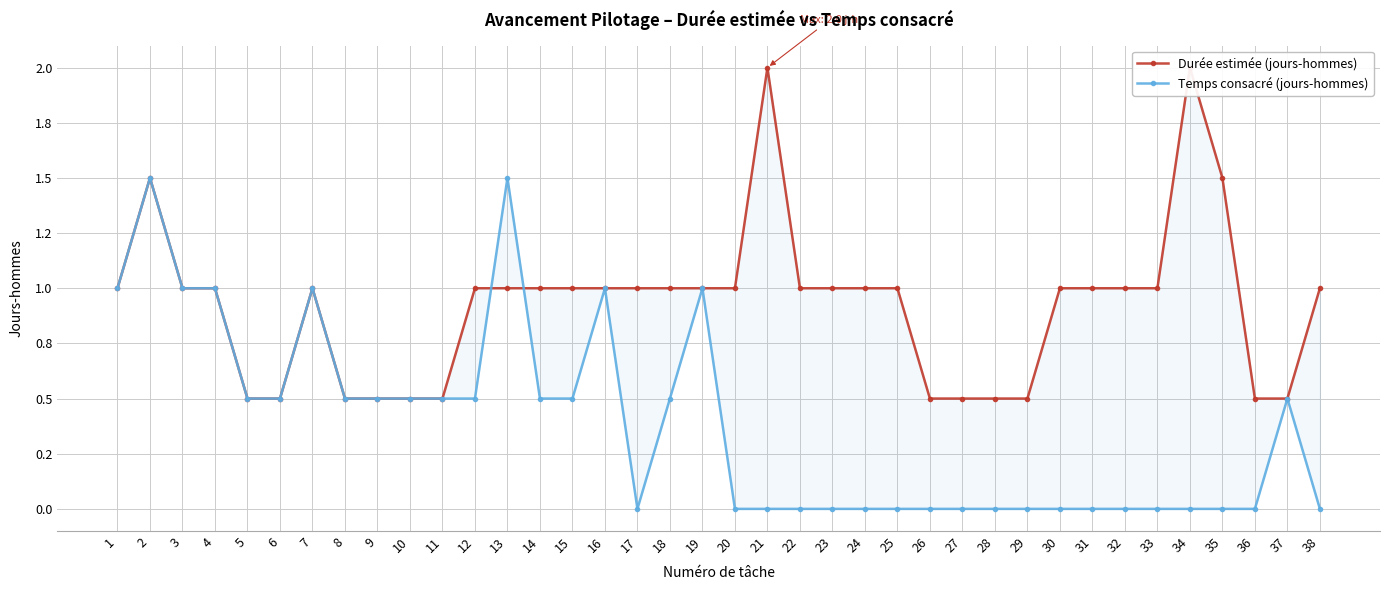

Reading left to right, transcribe all the data shown in this chart.

Durée estimée (jours-hommes): 1=1.0	2=1.5	3=1.0	4=1.0	5=0.5	6=0.5	7=1.0	8=0.5	9=0.5	10=0.5	11=0.5	12=1.0	13=1.0	14=1.0	15=1.0	16=1.0	17=1.0	18=1.0	19=1.0	20=1.0	21=2.0	22=1.0	23=1.0	24=1.0	25=1.0	26=0.5	27=0.5	28=0.5	29=0.5	30=1.0	31=1.0	32=1.0	33=1.0	34=2.0	35=1.5	36=0.5	37=0.5	38=1.0
Temps consacré (jours-hommes): 1=1.0	2=1.5	3=1.0	4=1.0	5=0.5	6=0.5	7=1.0	8=0.5	9=0.5	10=0.5	11=0.5	12=0.5	13=1.5	14=0.5	15=0.5	16=1.0	17=0.0	18=0.5	19=1.0	20=0.0	21=0.0	22=0.0	23=0.0	24=0.0	25=0.0	26=0.0	27=0.0	28=0.0	29=0.0	30=0.0	31=0.0	32=0.0	33=0.0	34=0.0	35=0.0	36=0.0	37=0.5	38=0.0